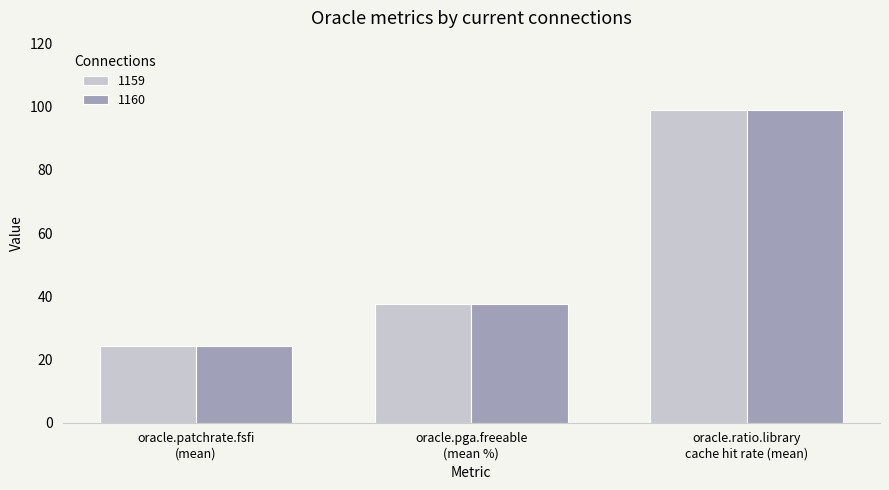

What is the lowest value of the 1159 series?

24.2